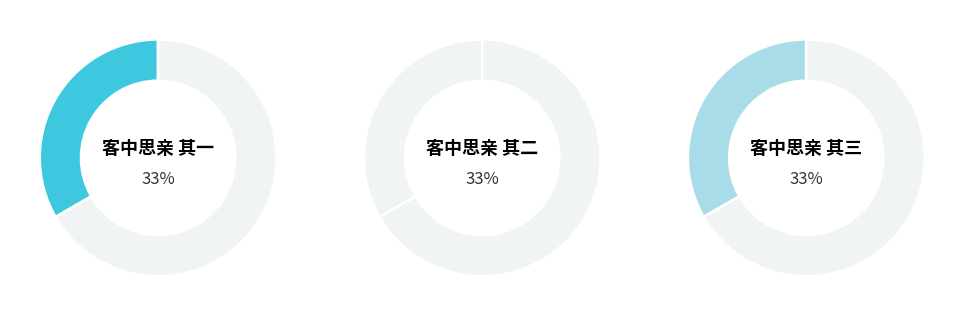

What percentage do 客中思亲 其三 and 客中思亲 其一 together represent?

66.7%